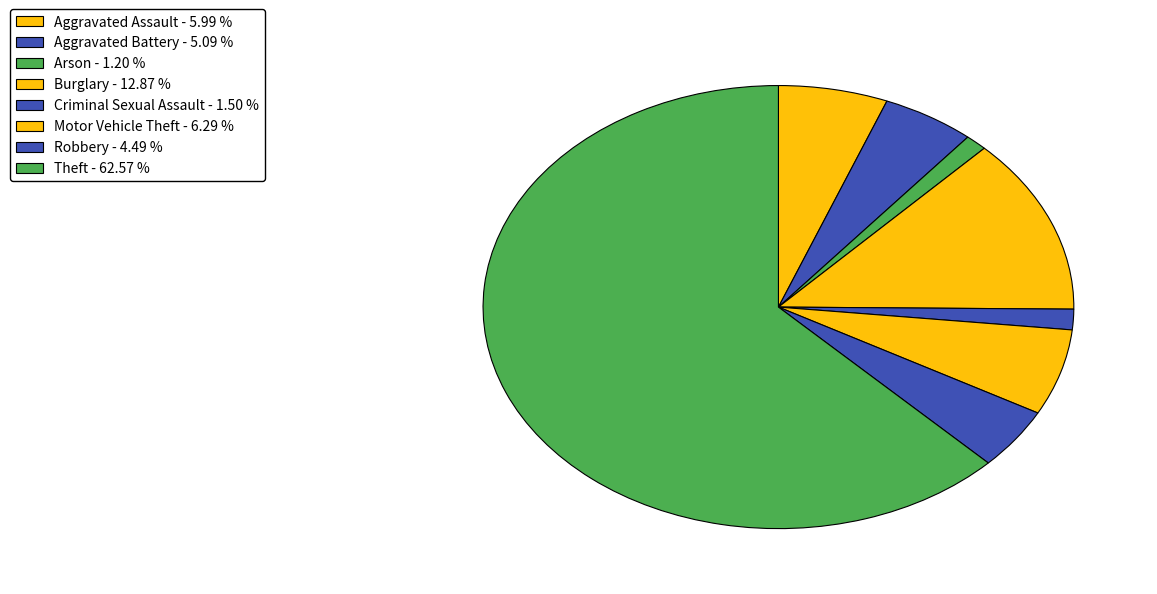

Count the number of slices in the pie.

8